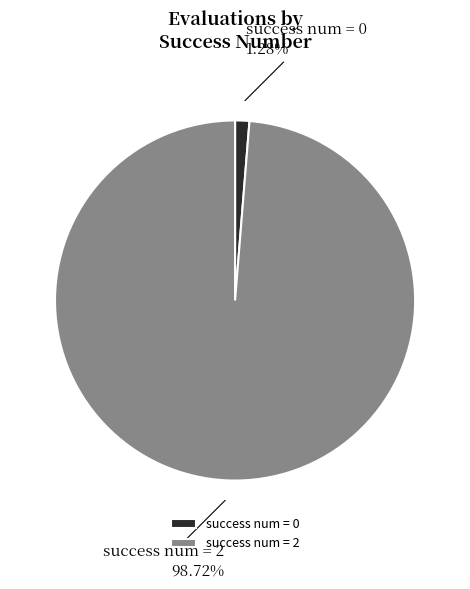

To the nearest percent, what is the average slice percentage?

50%